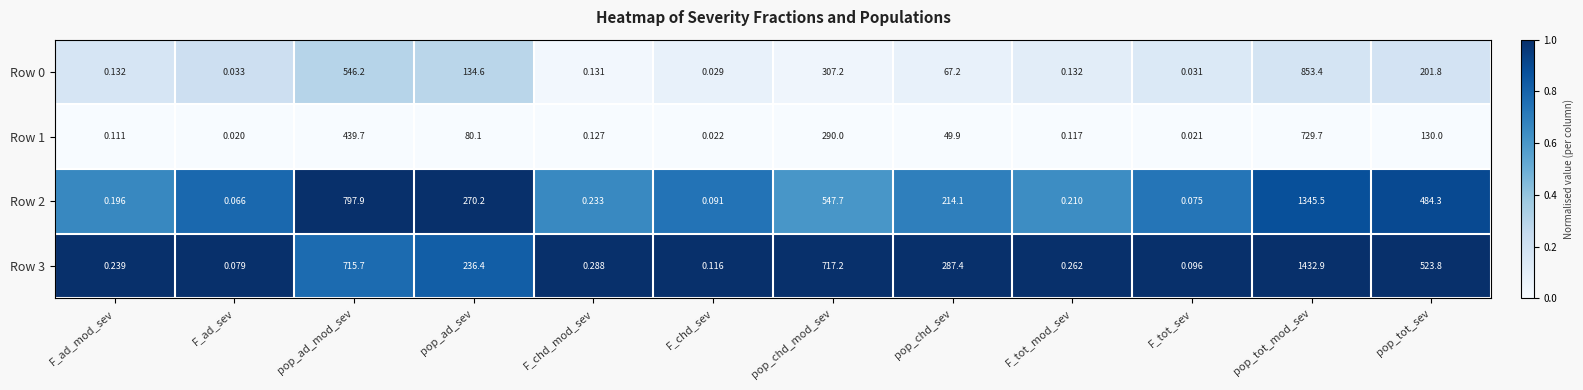

Is the value of Row 0 at F_tot_sev greater than the value of Row 1 at pop_ad_mod_sev?

No